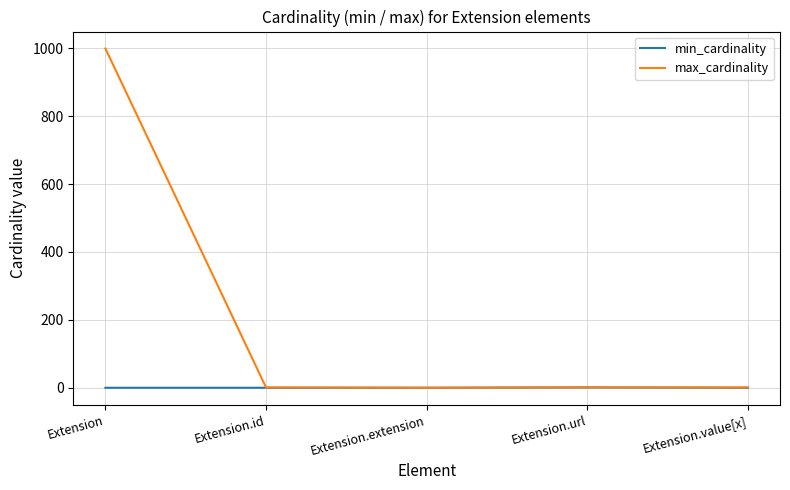

Which series has the widest spread of values?

max_cardinality